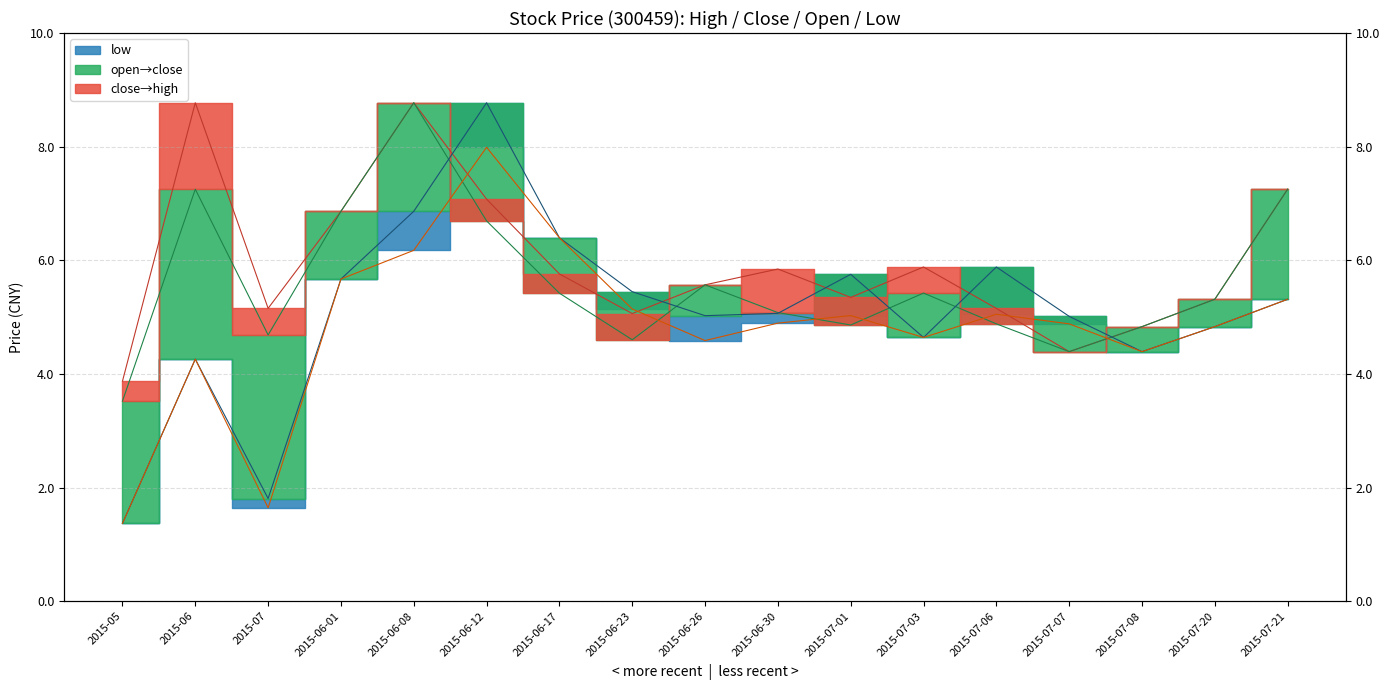

Rank the categories by value from highest to lowest.

2015-06-12, 2015-06-17, 2015-06-08, 2015-06-01, 2015-07-21, 2015-06-23, 2015-07-06, 2015-07-01, 2015-06-30, 2015-07-07, 2015-07-20, 2015-07-03, 2015-06-26, 2015-07-08, 2015-06, 2015-07, 2015-05